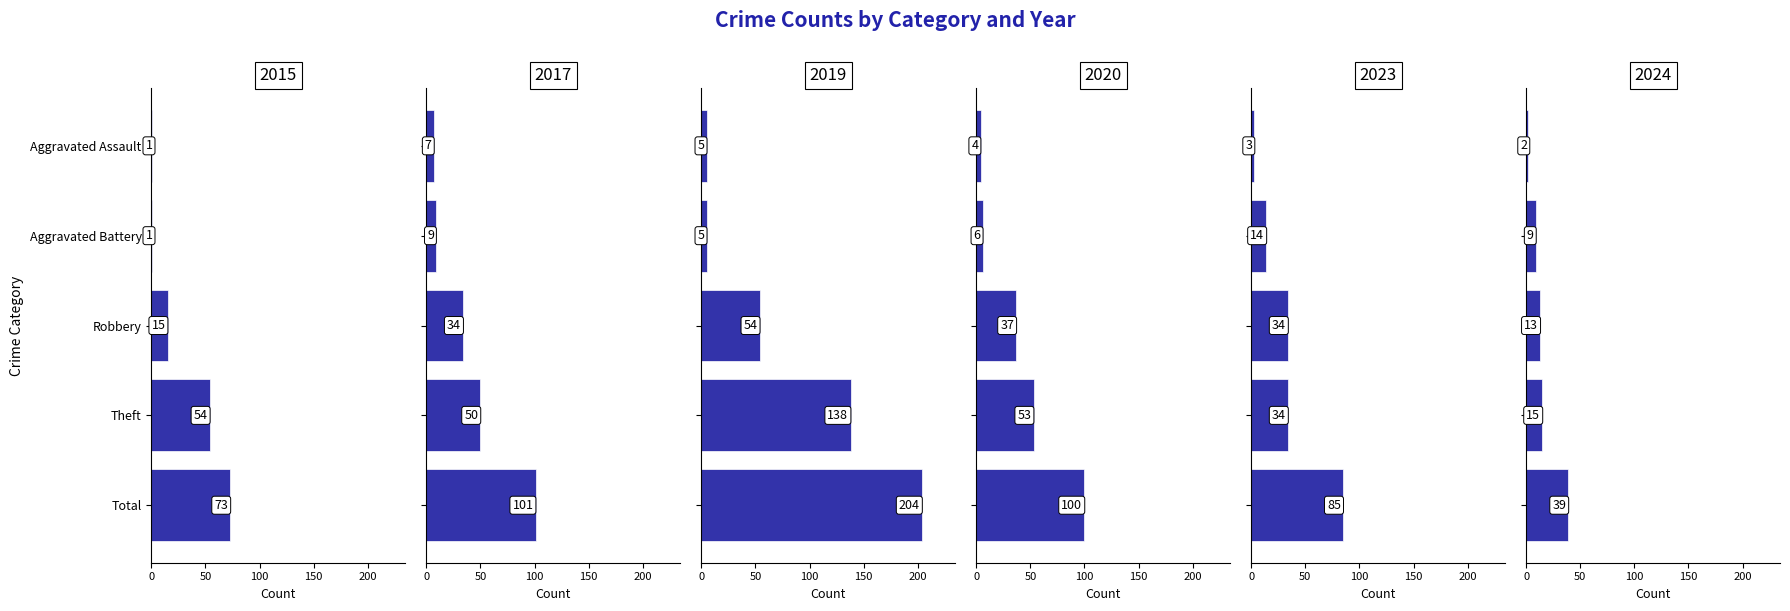

Which series has the largest total across all categories?

2019